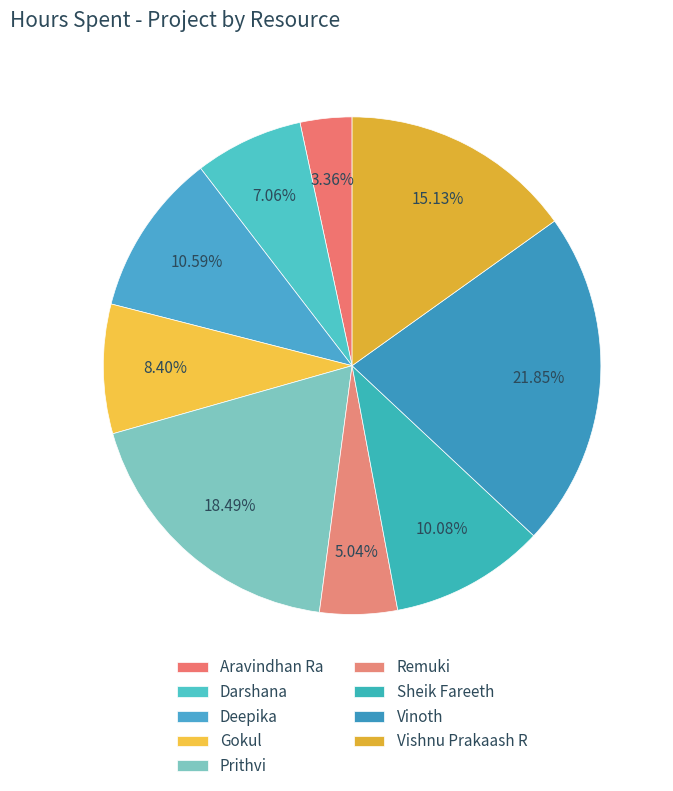

To the nearest percent, what is the difference between the Prithvi and Remuki slice percentages?

13%